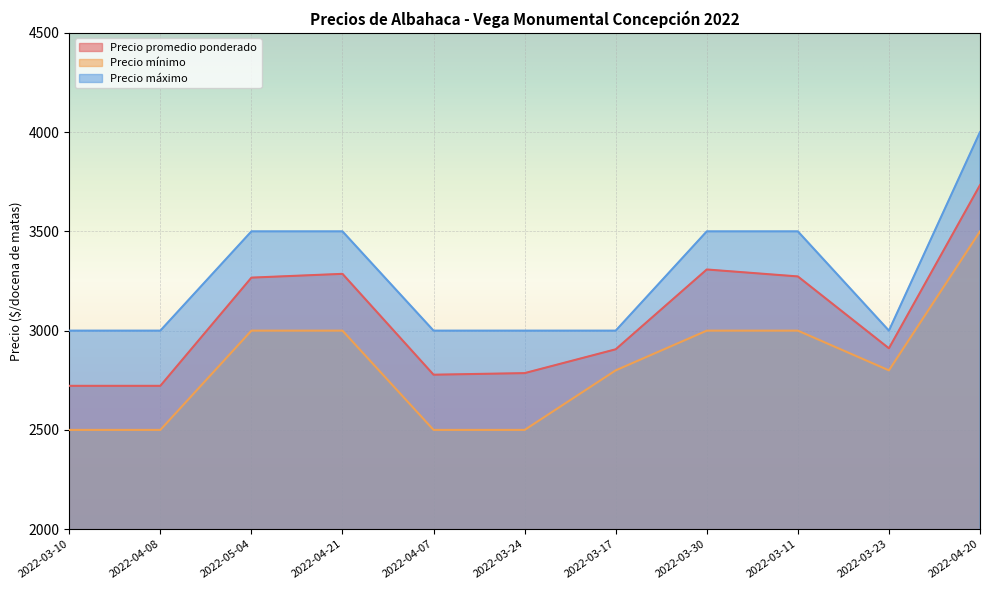

What is the value of the Precio mínimo point at the 8th from the left?

3000